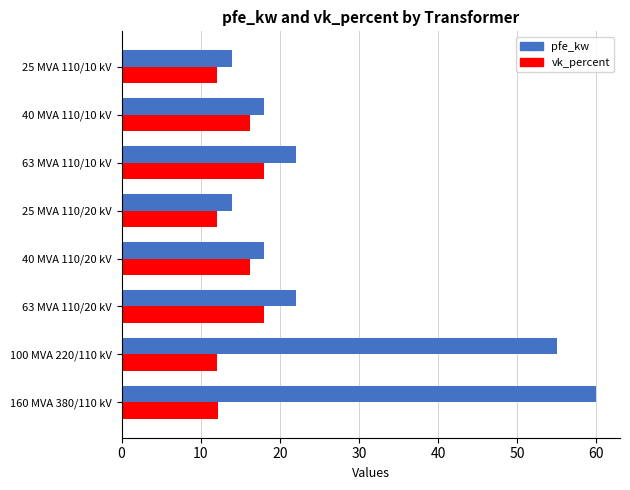

Which series has the largest total across all categories?

pfe_kw